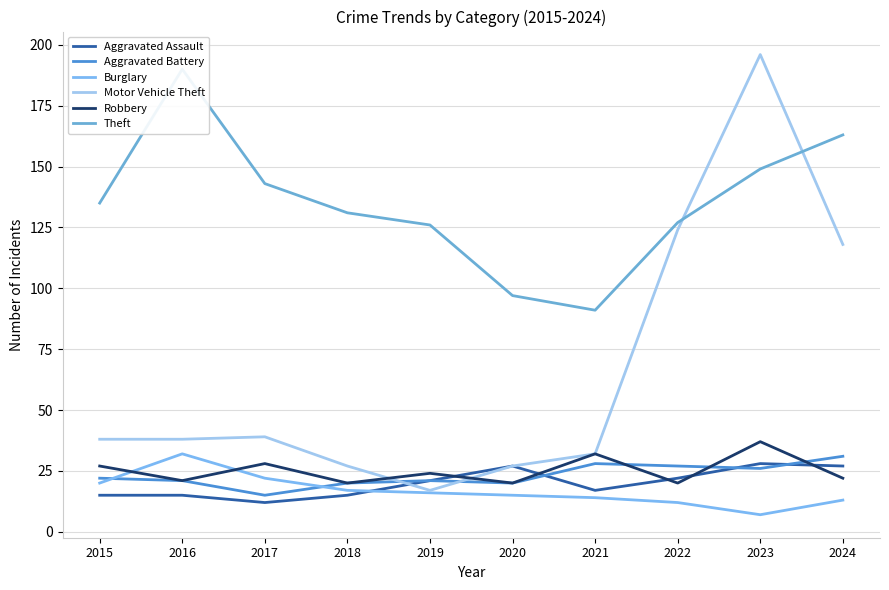

How many values in the Robbery series exceed 24?

4